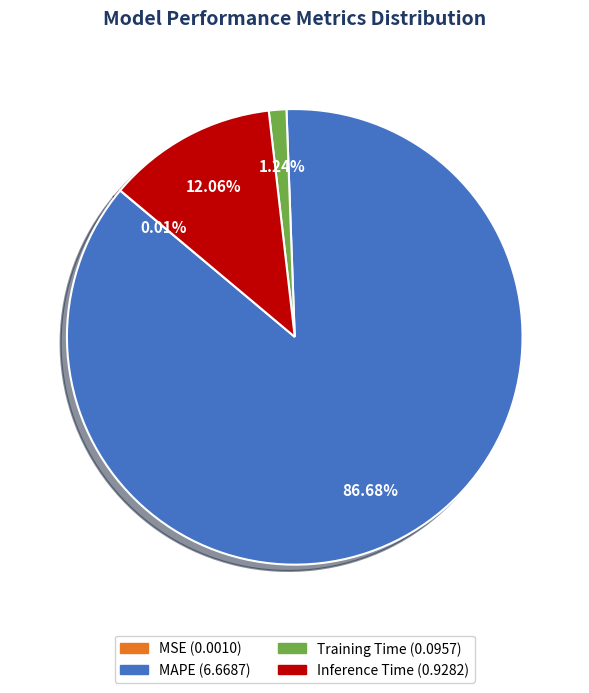

To the nearest percent, what is the average slice percentage?

25%